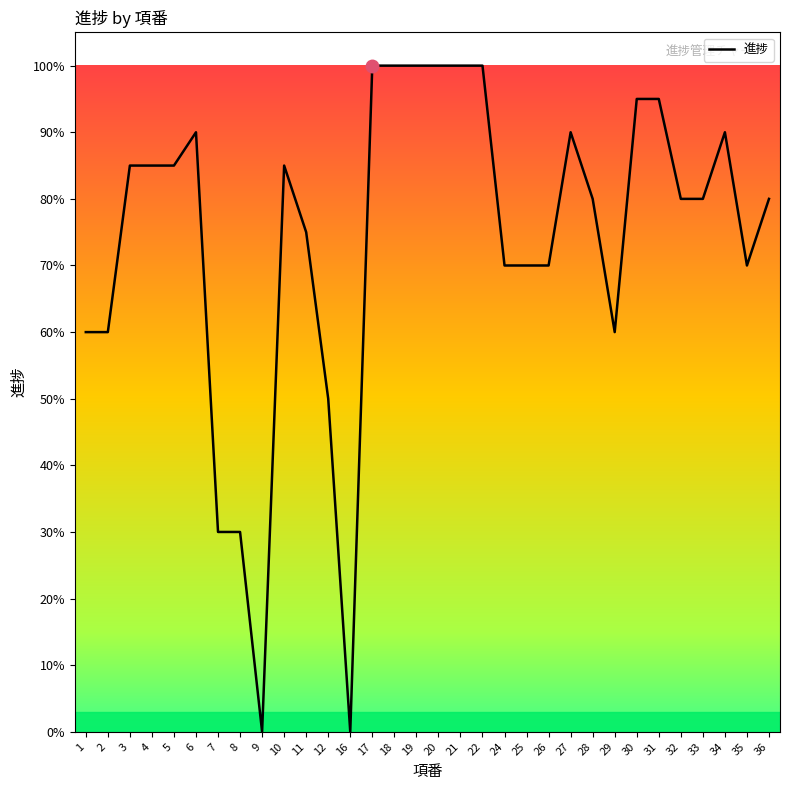

How many interior local valleys (lower than both neighbors) does the data have?

4